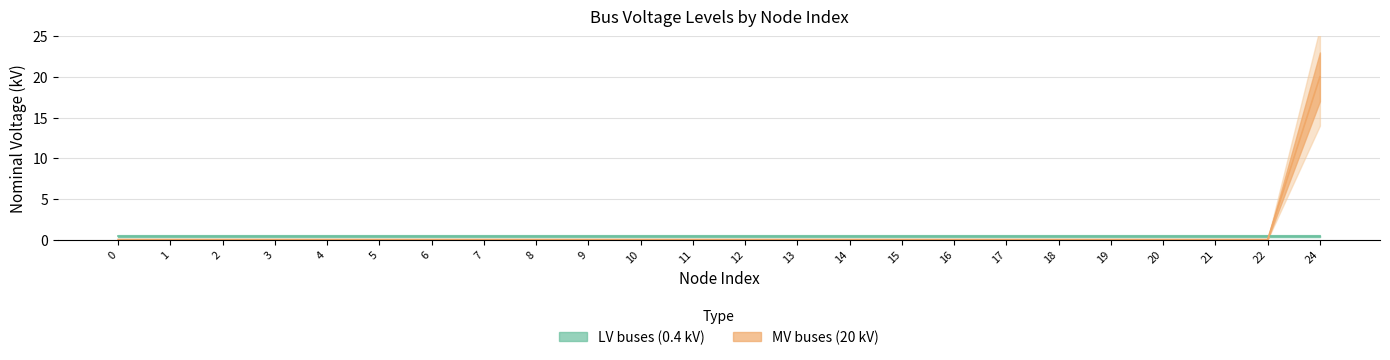

Rank the categories by value from highest to lowest.

24, 0, 1, 2, 3, 4, 5, 6, 7, 8, 9, 10, 11, 12, 13, 14, 15, 16, 17, 18, 19, 20, 21, 22